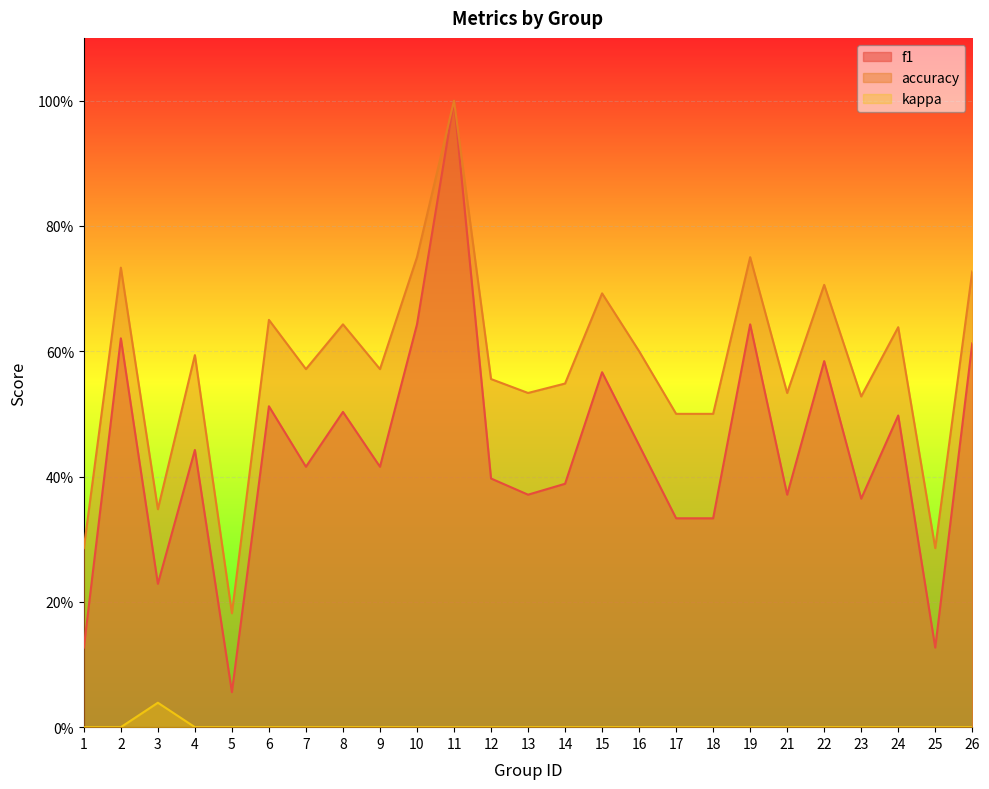

Reading left to right, transcribe all the data shown in this chart.

f1: 1=0.1	2=0.6	3=0.2	4=0.4	5=0.1	6=0.5	7=0.4	8=0.5	9=0.4	10=0.6	11=1.0	12=0.4	13=0.4	14=0.4	15=0.6	16=0.5	17=0.3	18=0.3	19=0.6	21=0.4	22=0.6	23=0.4	24=0.5	25=0.1	26=0.6
accuracy: 1=0.3	2=0.7	3=0.3	4=0.6	5=0.2	6=0.7	7=0.6	8=0.6	9=0.6	10=0.8	11=1.0	12=0.6	13=0.5	14=0.5	15=0.7	16=0.6	17=0.5	18=0.5	19=0.8	21=0.5	22=0.7	23=0.5	24=0.6	25=0.3	26=0.7
kappa: 1=0.0	2=0.0	3=0.0	4=0.0	5=0.0	6=0.0	7=0.0	8=0.0	9=0.0	10=0.0	11=0.0	12=0.0	13=0.0	14=0.0	15=0.0	16=0.0	17=0.0	18=0.0	19=0.0	21=0.0	22=0.0	23=0.0	24=0.0	25=0.0	26=0.0